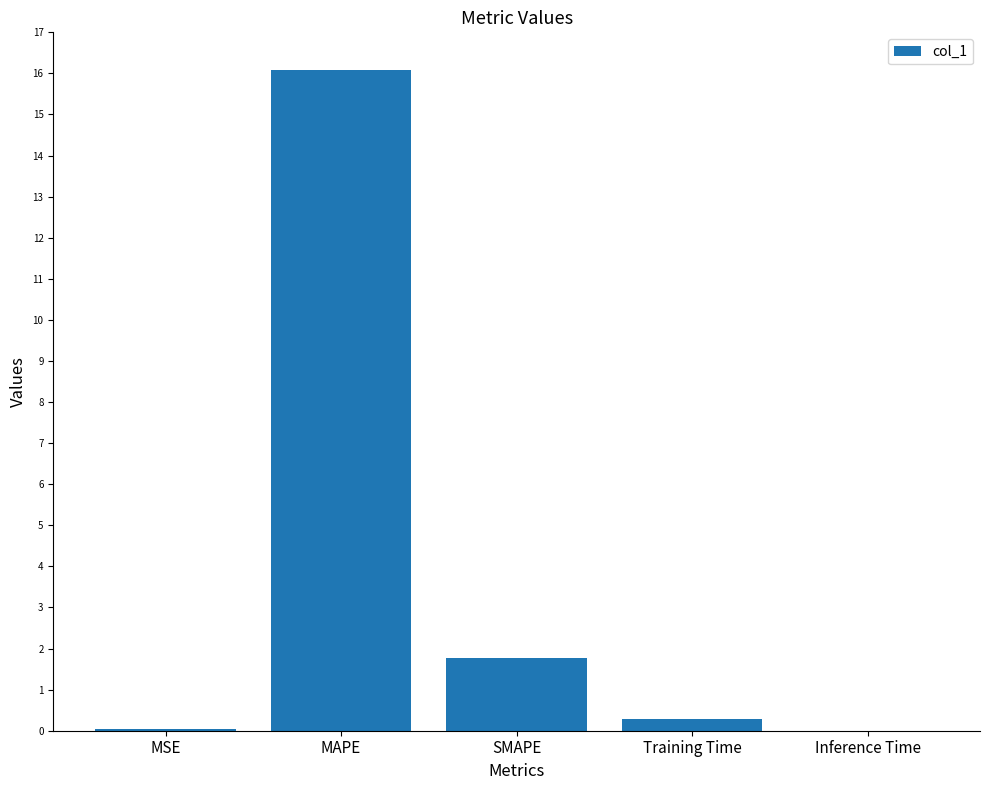

Which category has the highest value across all series?

MAPE